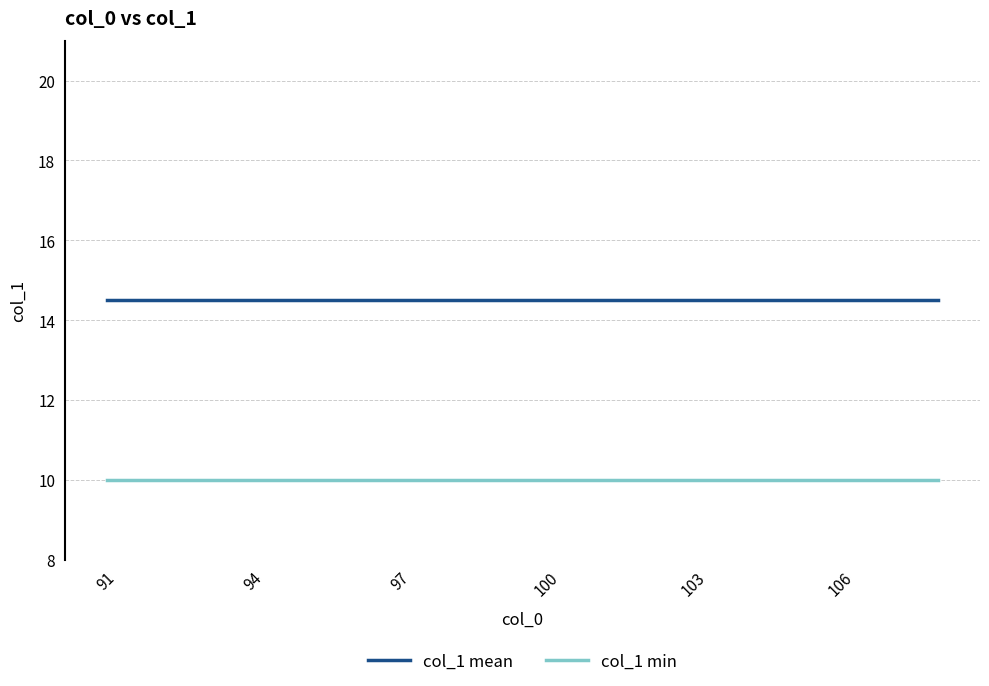

Rank the series by their maximum value, from lowest to highest.

col_1 min, col_1 mean